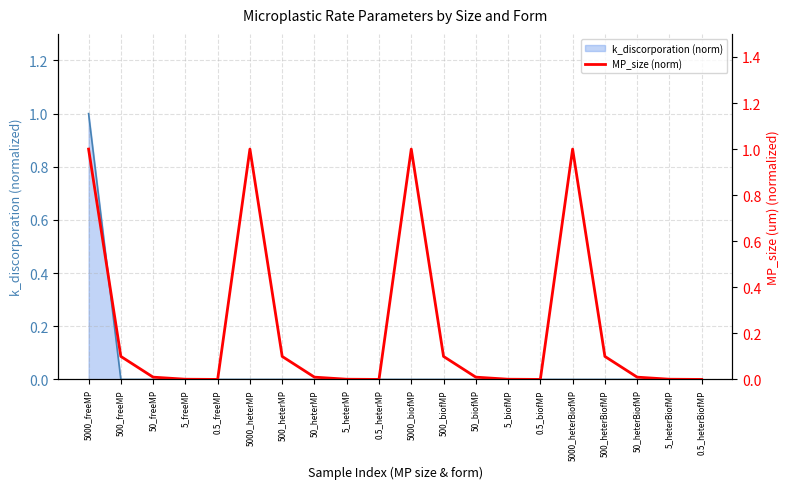

What is the average value?

0.2